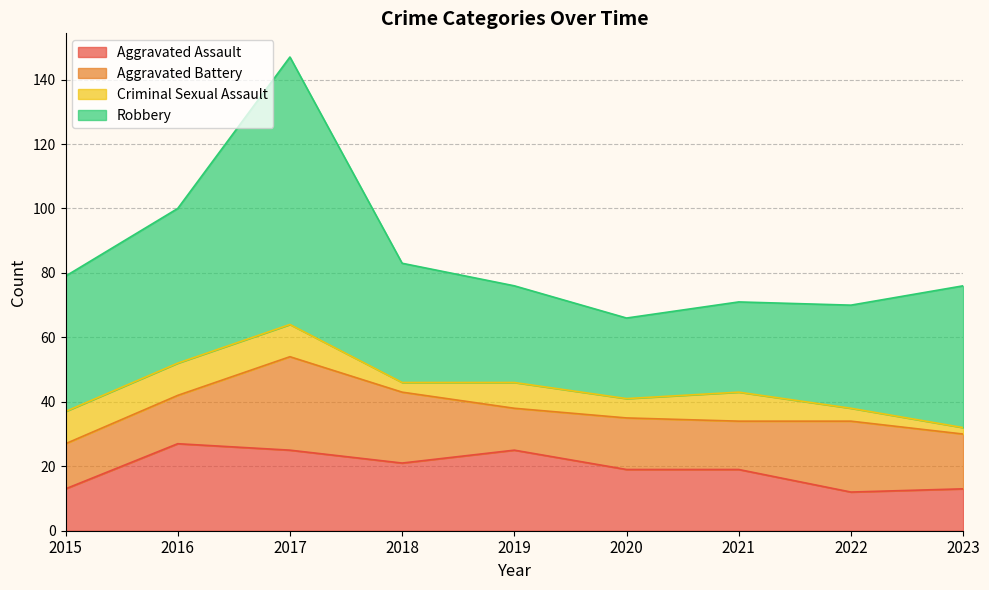

True or false: Aggravated Assault has more than 0 points higher than both neighbors.

True